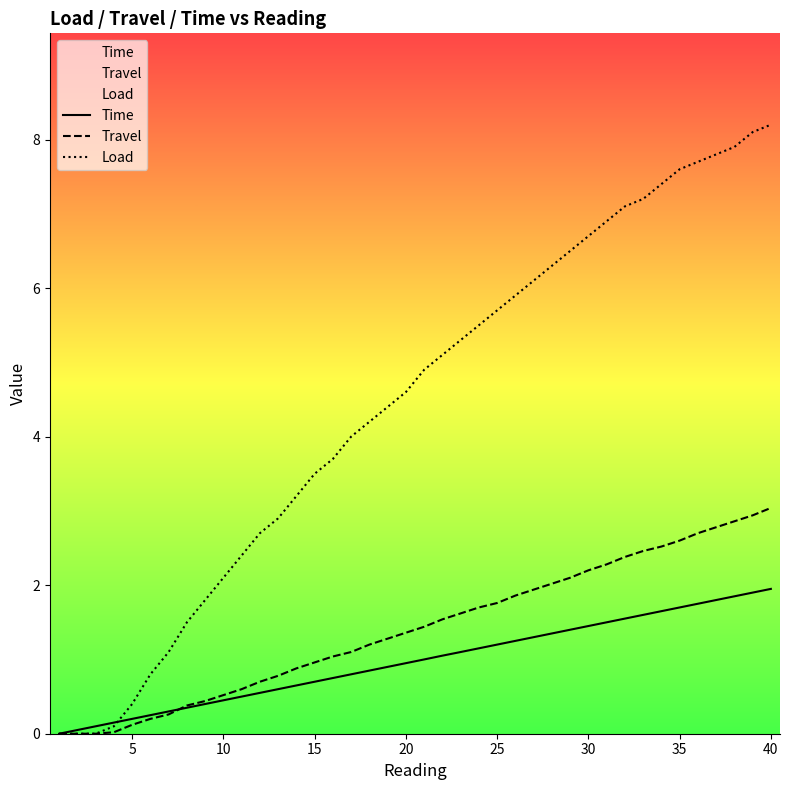

List the series in order of their peak value, lowest first.

Time, Travel, Load